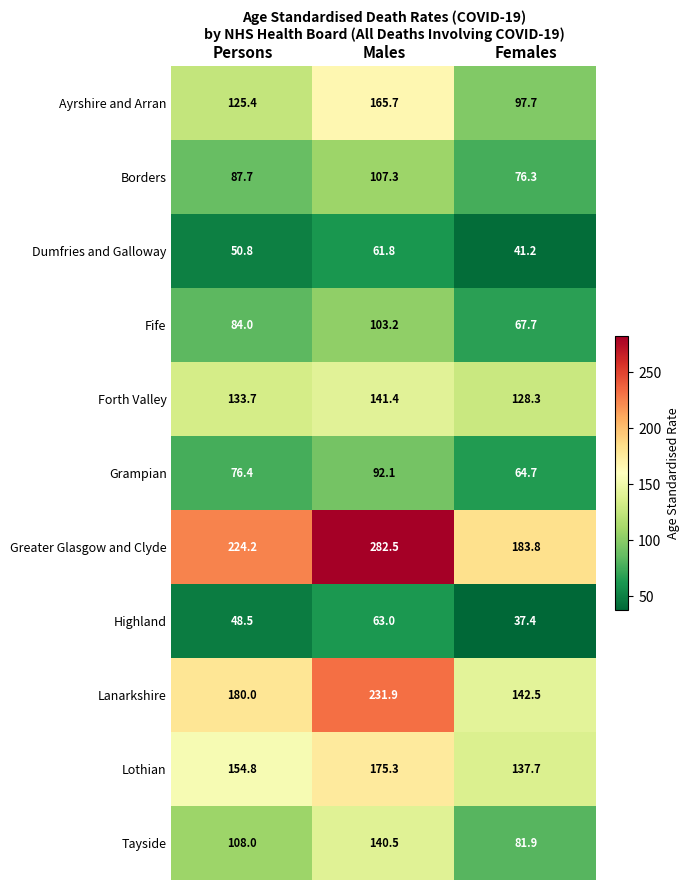

The Borders series shows 102.3 at Females. True or false?

False